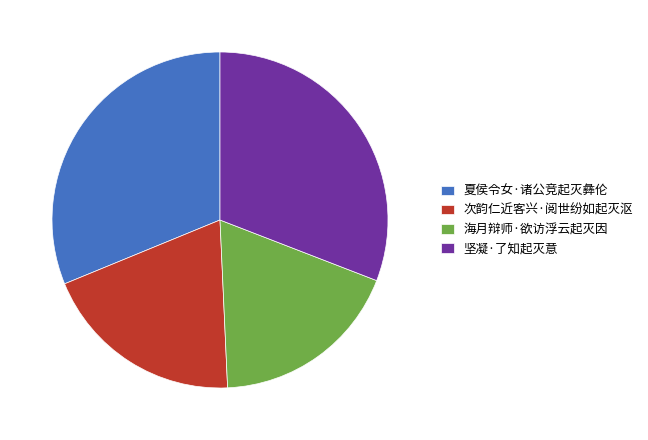

What is the ratio of the value at 海月辩师·欲访浮云起灭因 to the value at 夏侯令女·诸公竞起灭彝伦?

0.6